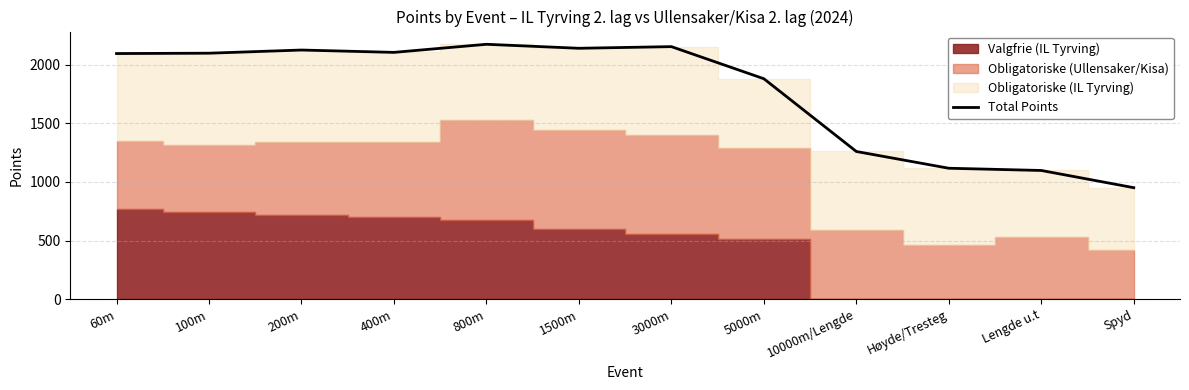

The chart shows a value of 1926 at Lengde u.t. True or false?

False